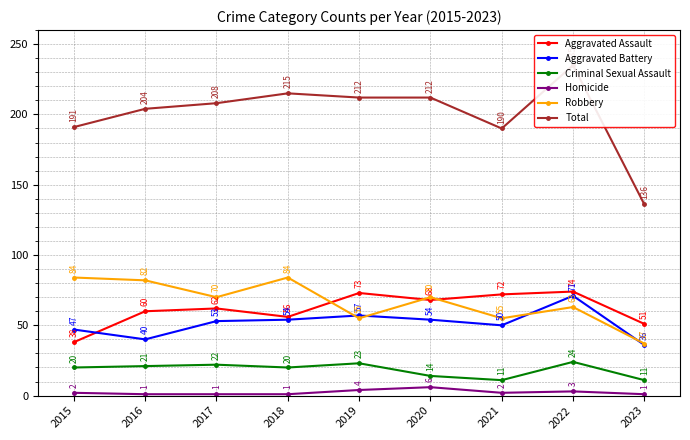

What is the difference between the Criminal Sexual Assault values at 2019 and 2020?

9